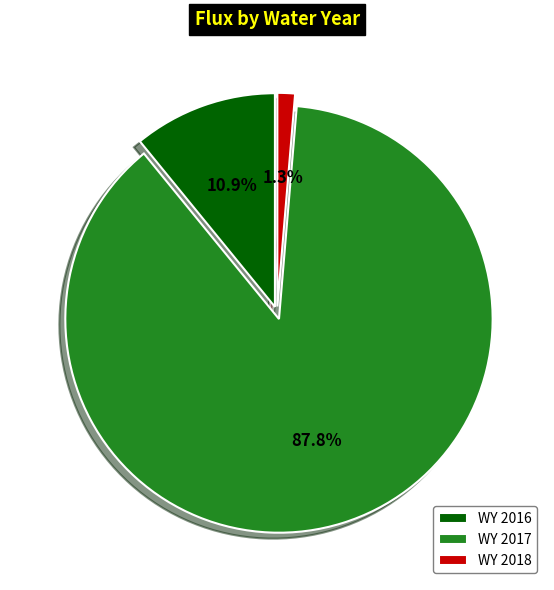

Is the sum of WY 2017 and WY 2018 greater than half?

Yes